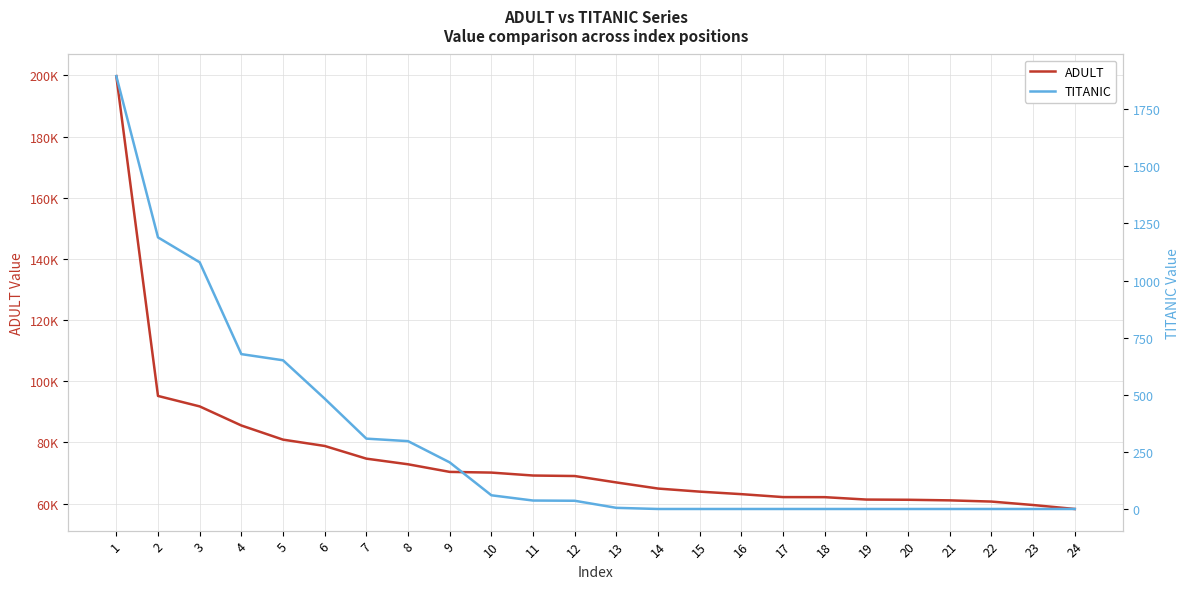

What is the highest value of the ADULT series?

199763.6